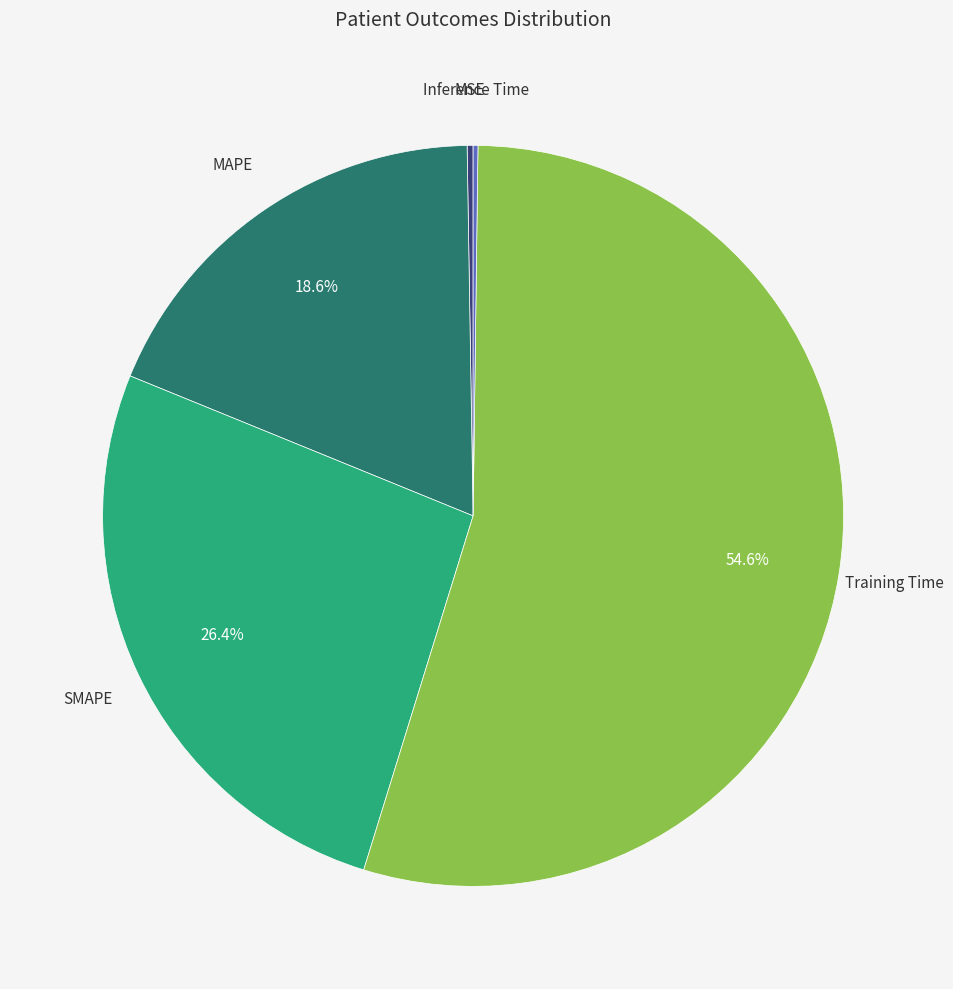

Between SMAPE and MAPE, which is larger?

SMAPE